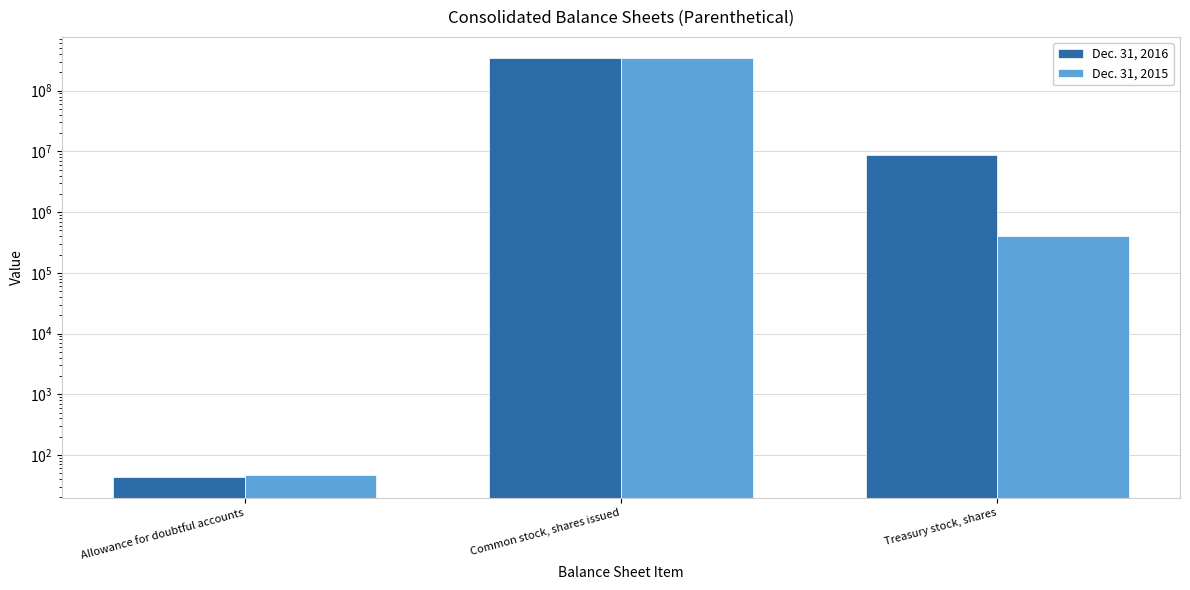

Which has a higher value, Common stock, shares issued or Allowance for doubtful accounts?

Common stock, shares issued